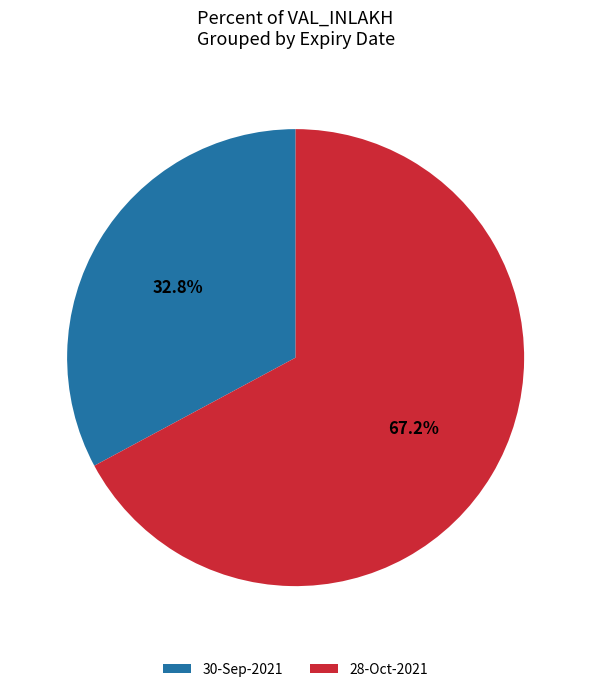

Which category has the biggest portion of the pie?

28-Oct-2021